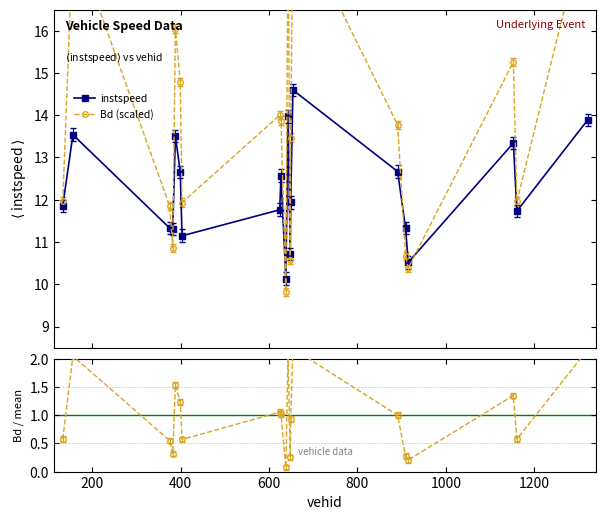

True or false: instspeed has more than 1 points higher than both neighbors.

True